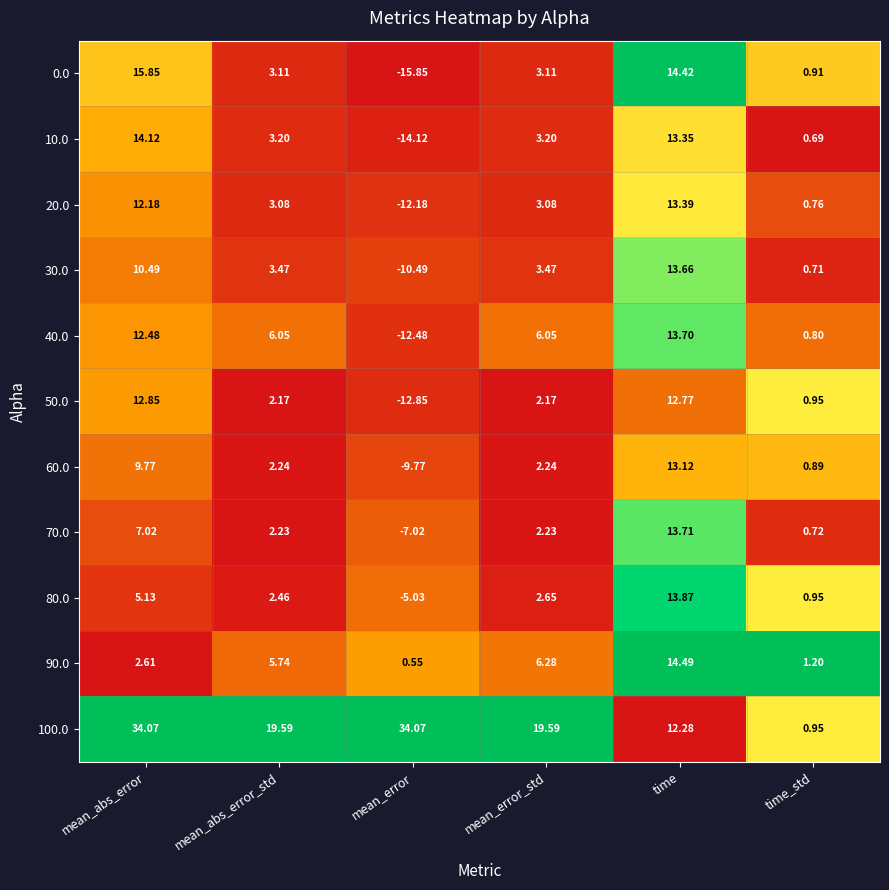

Which series has the largest range (max minus min)?

100.0